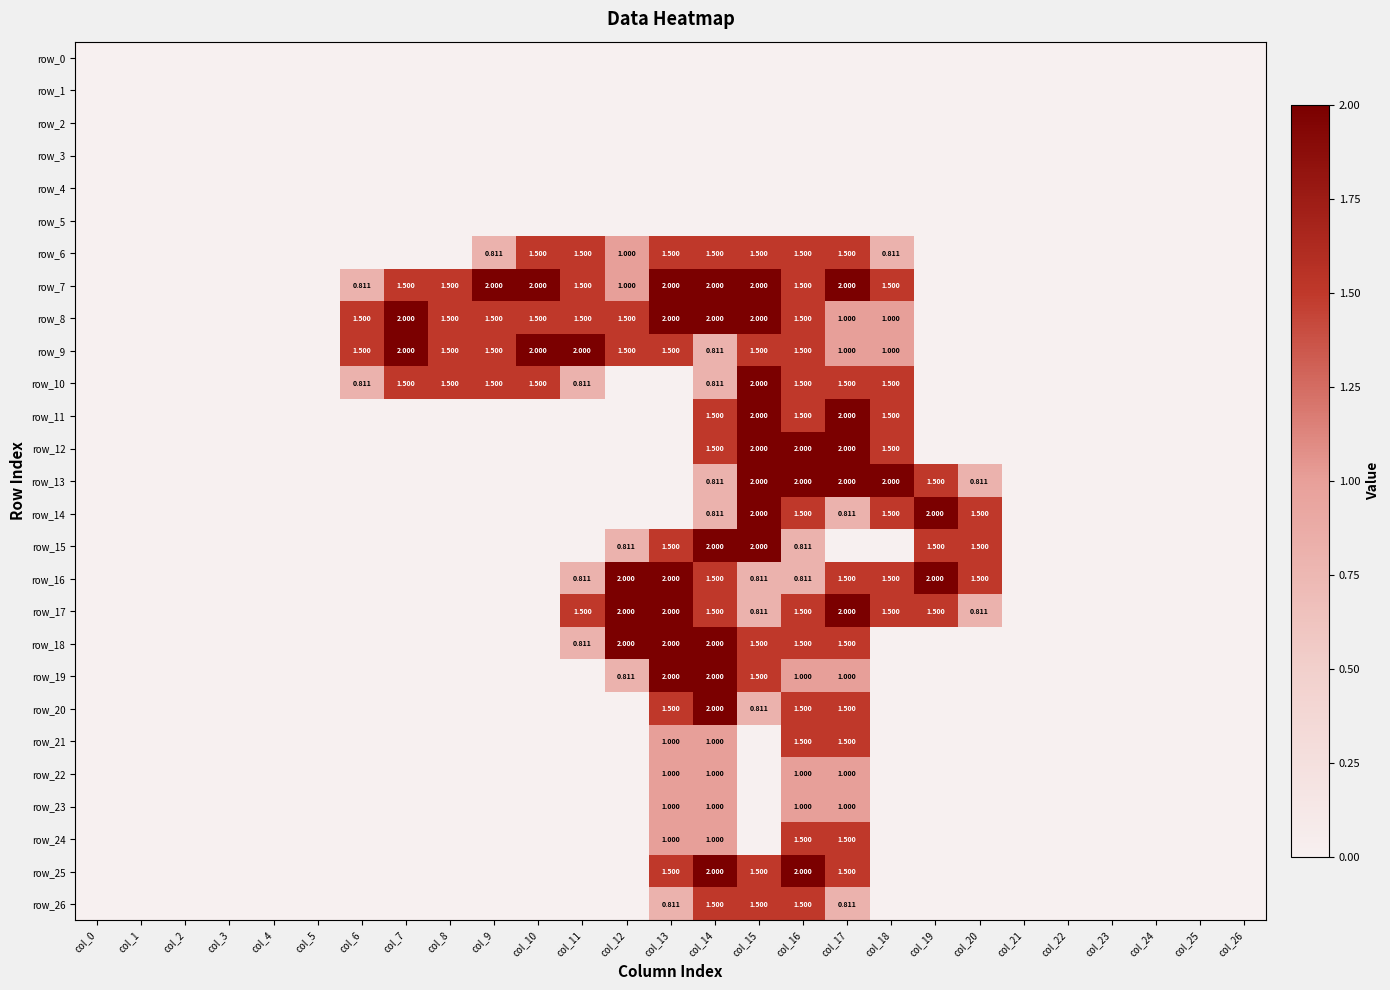

At which label is row_4 closest to 0?

col_0